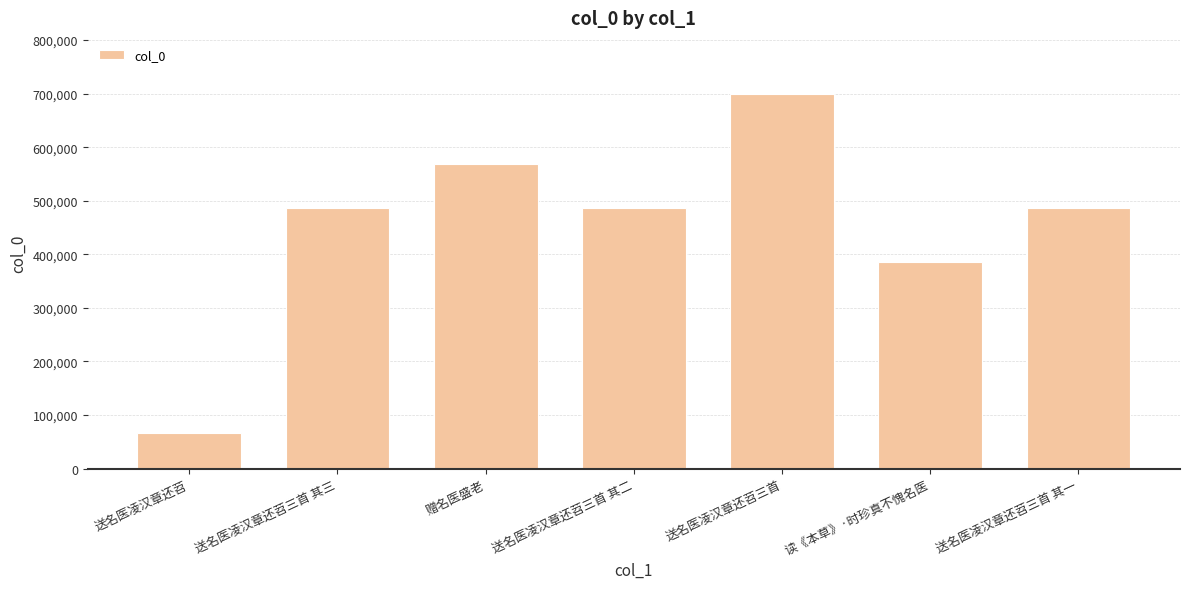

What is the sum of the values at 读《本草》·时珍真不愧名医 and 送名医凌汉章还苕?

453100